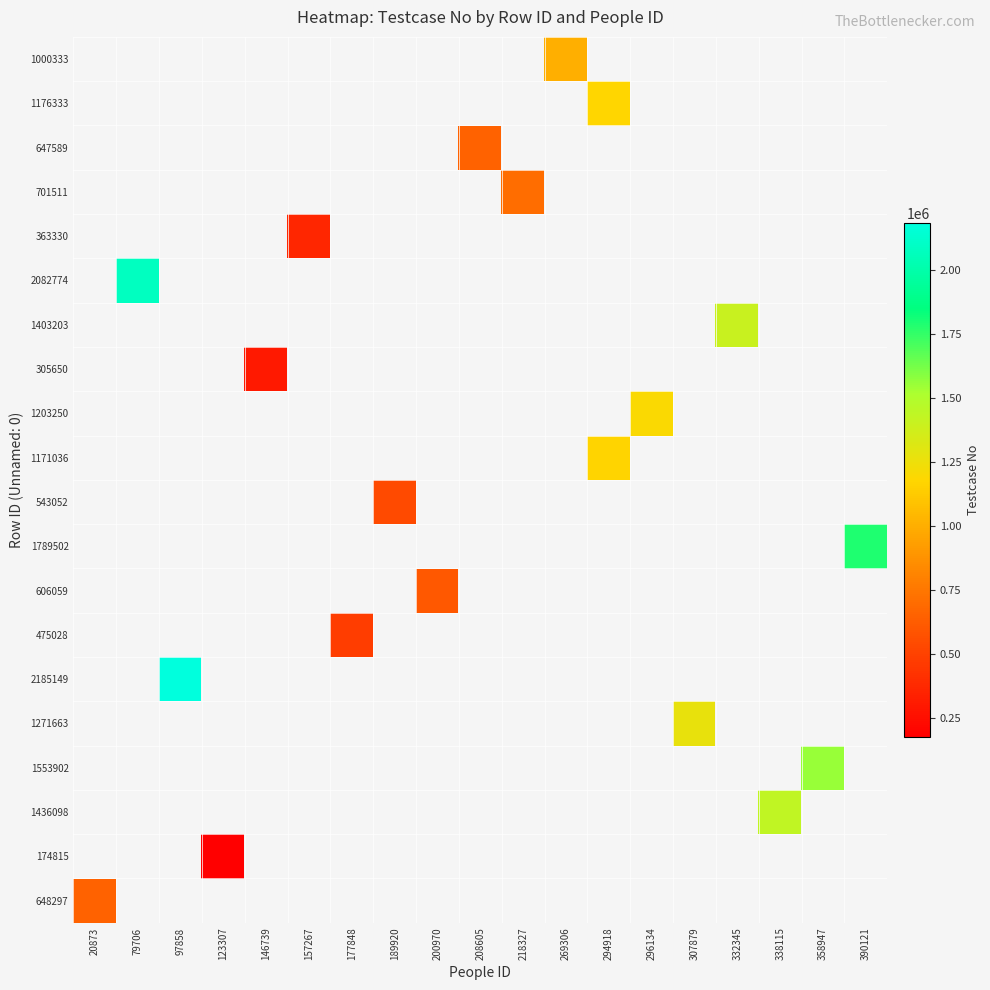

Count the number of categories in the chart.

19